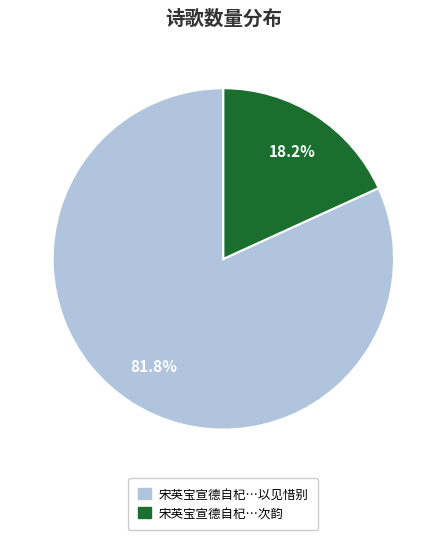

Is there a majority slice in this chart?

Yes